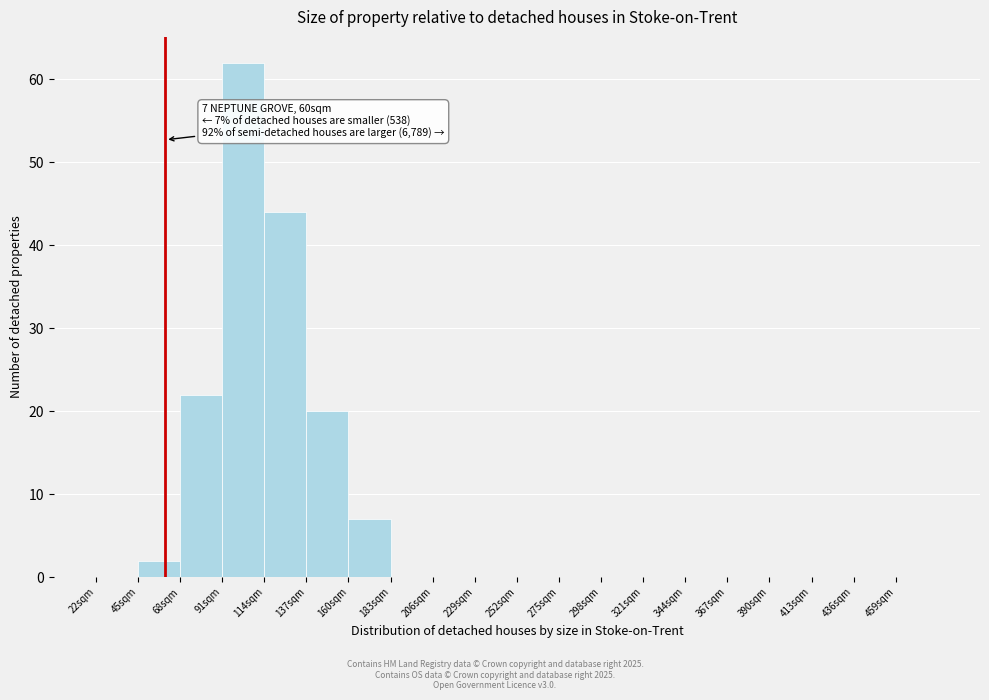

Over which range of the x-axis is the bar tallest?

91 to 114